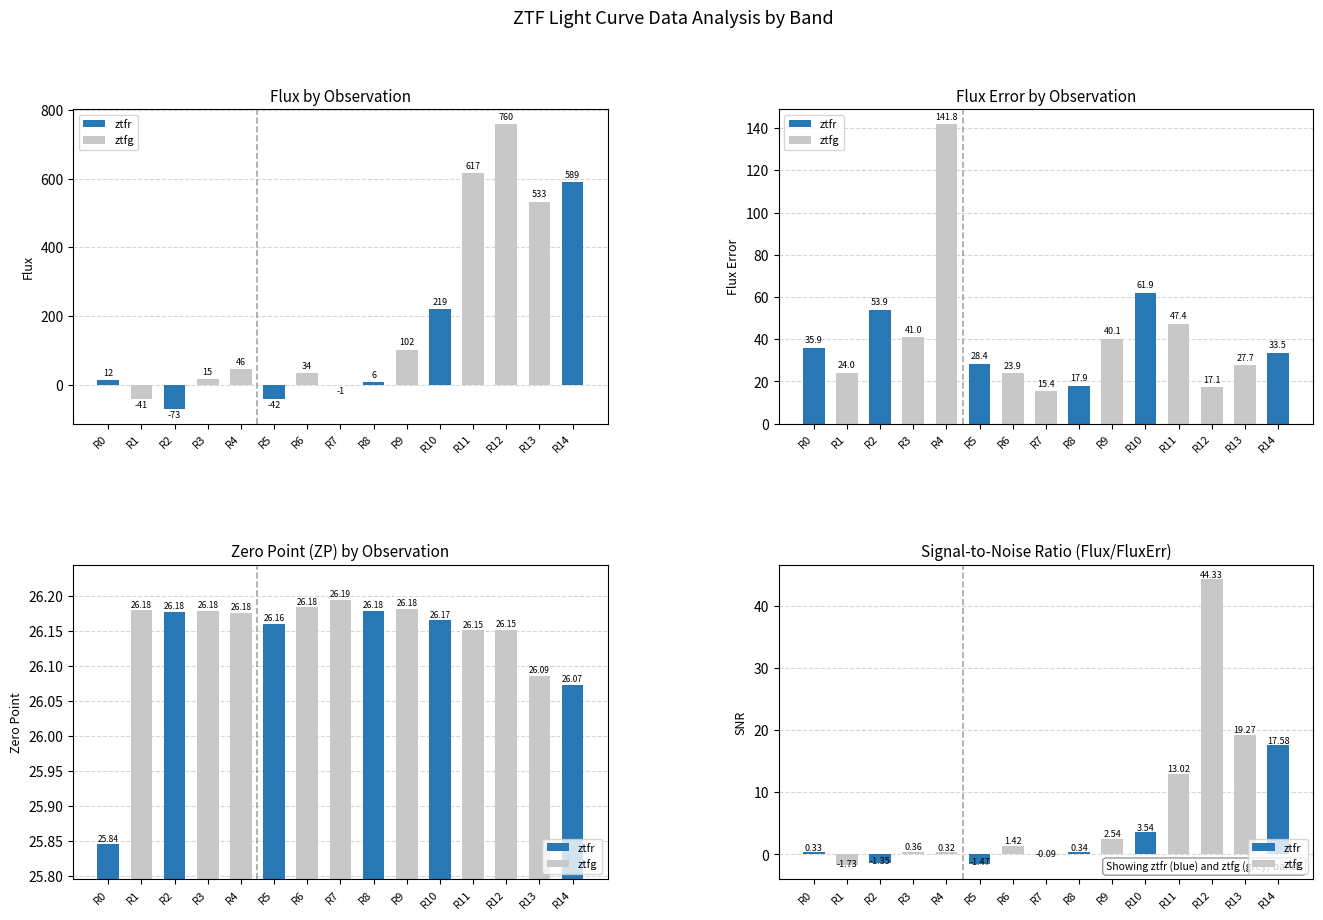

Where is zp nearest to the value 26?

R14